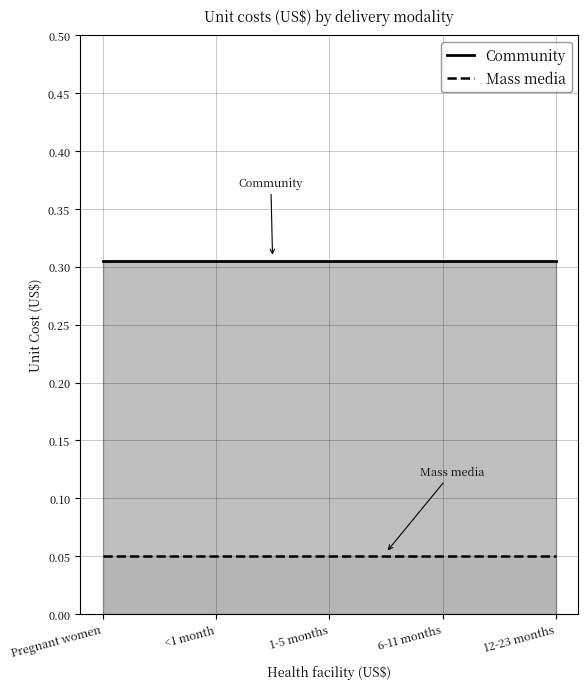

True or false: Mass media and Community intersect in this chart.

False